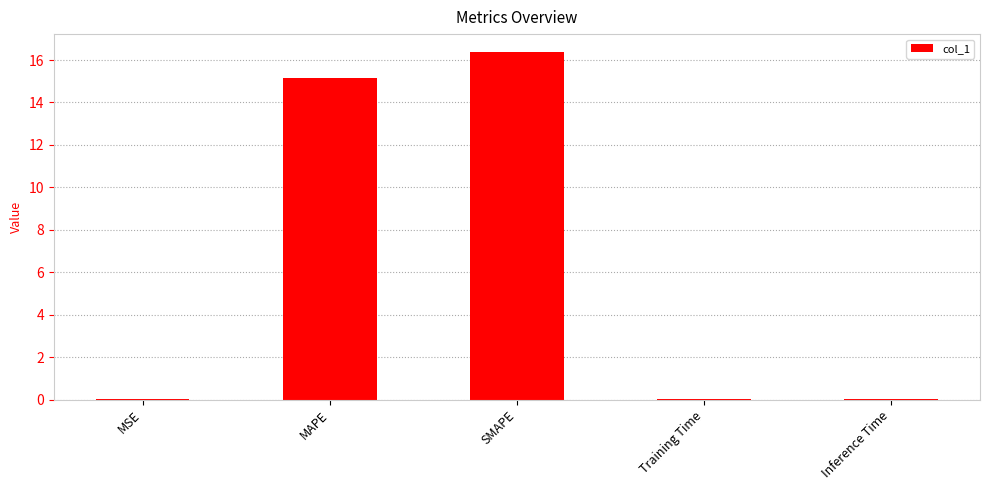

What is the sum of all values?

31.6